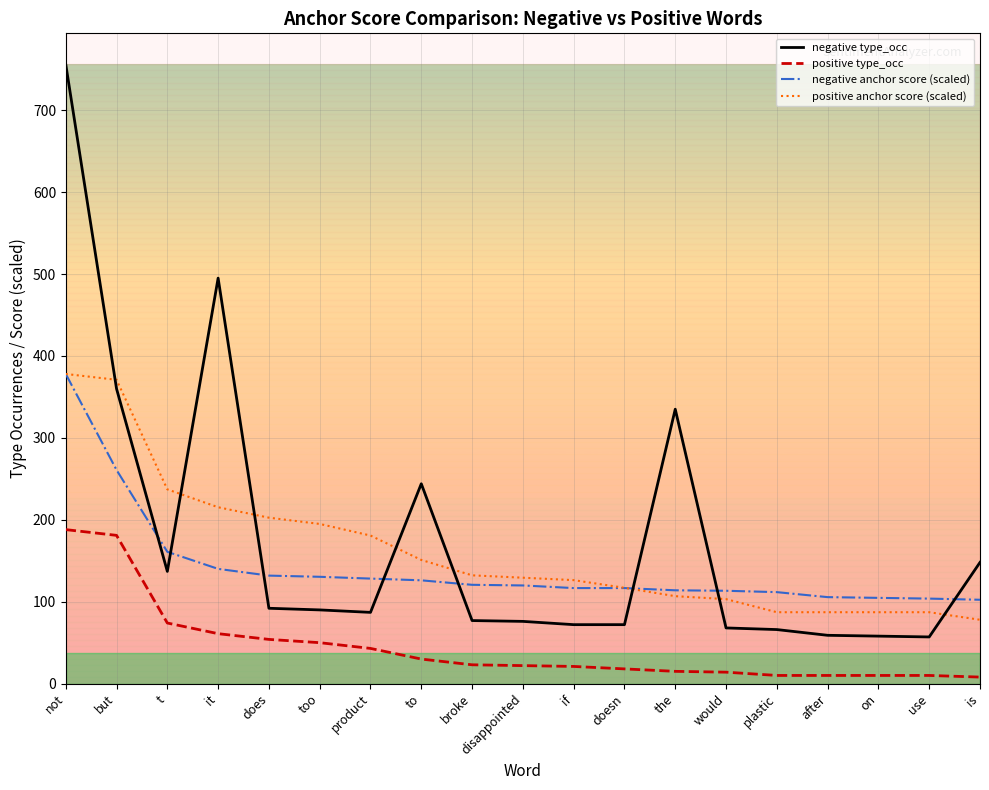

How many lines are shown in the chart?

4